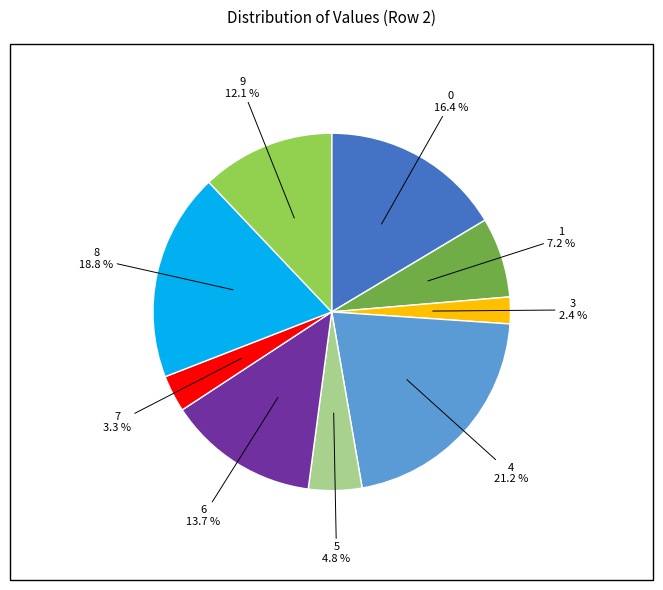

Is there a majority slice in this chart?

No